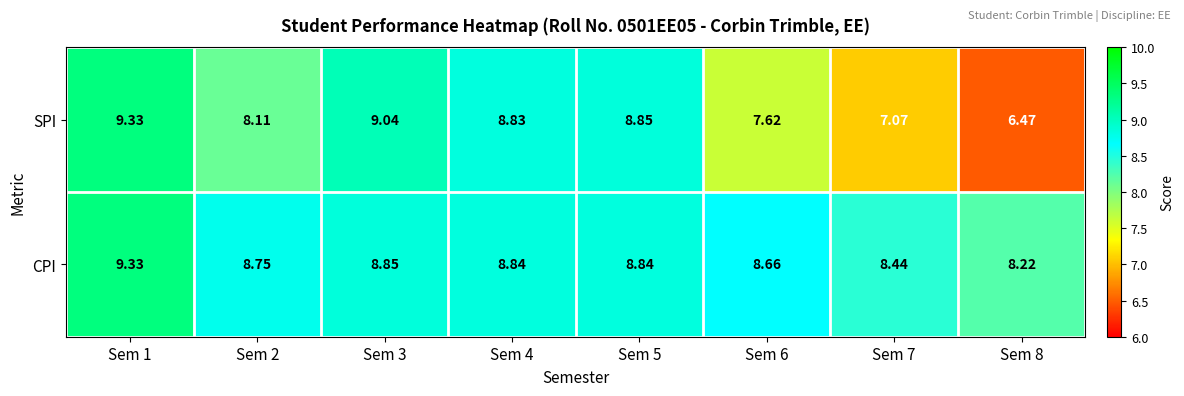

List the series in order of their overall mean, highest first.

CPI, SPI